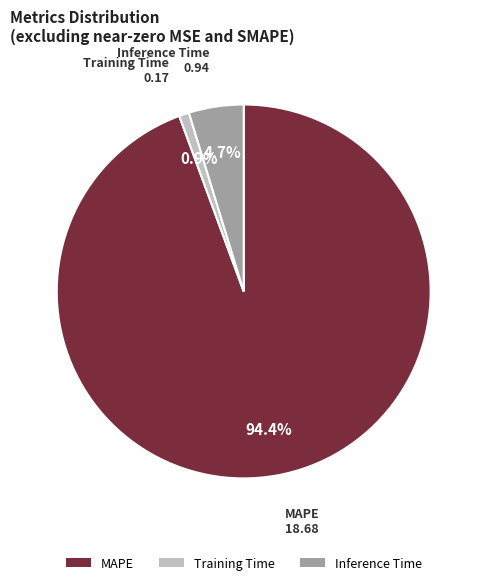

Is it true that MAPE is 89% of the pie?

False